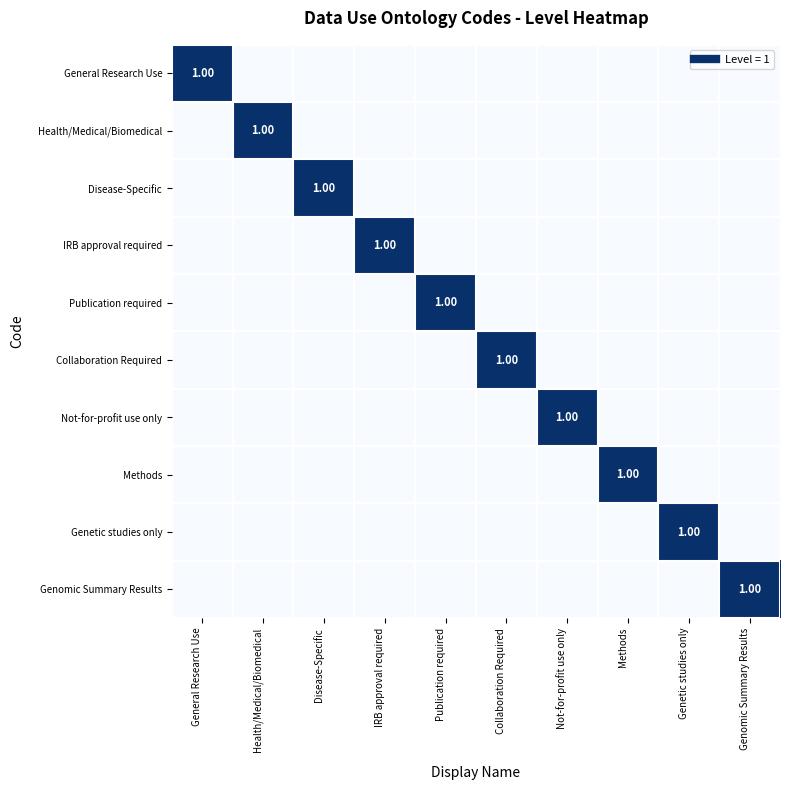

Is it true that Genetic studies only equals 0 at Methods?

False